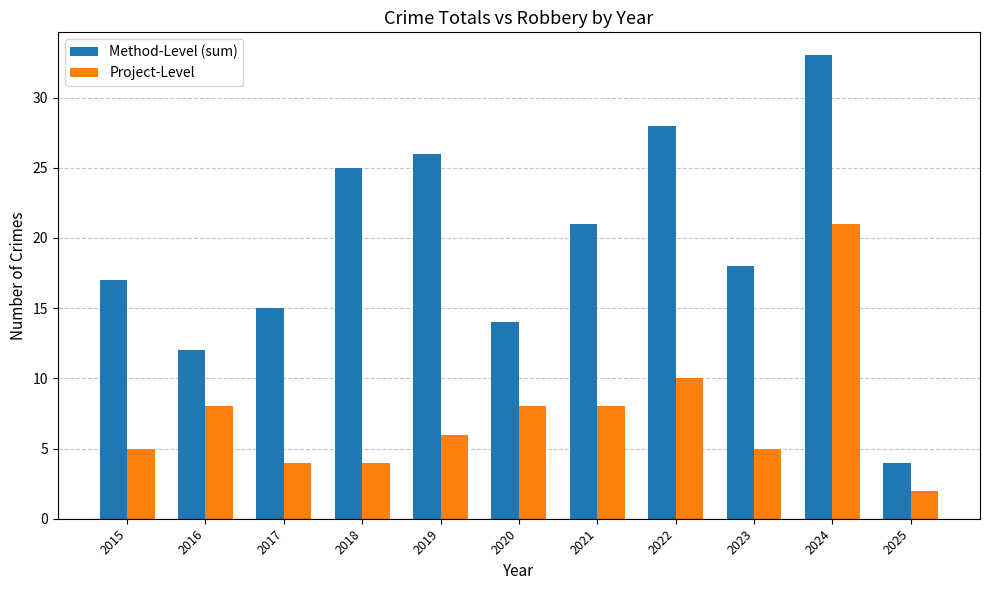

At which label does Method-Level (sum) reach its minimum?

2025